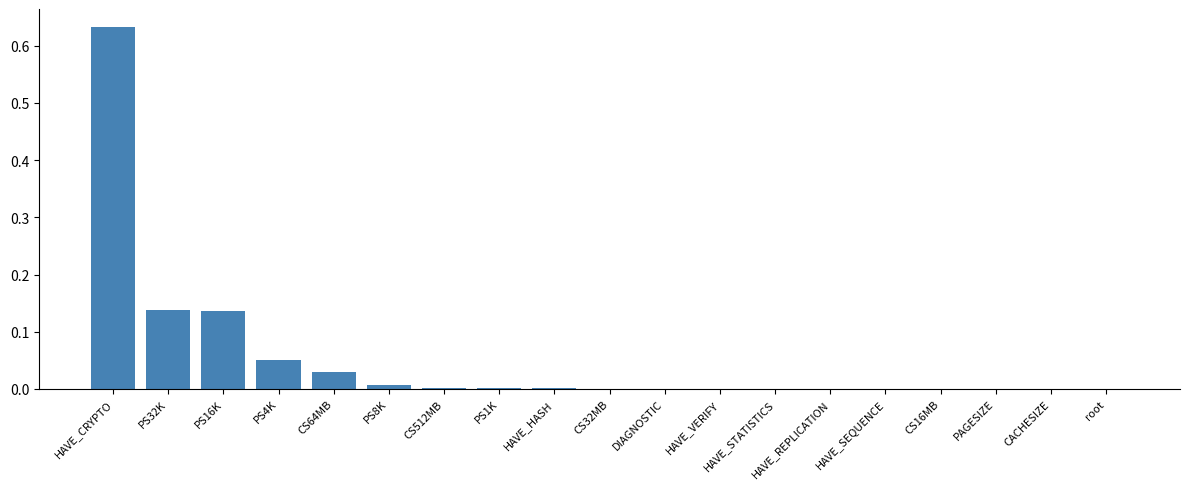

Are the bars horizontal?

No